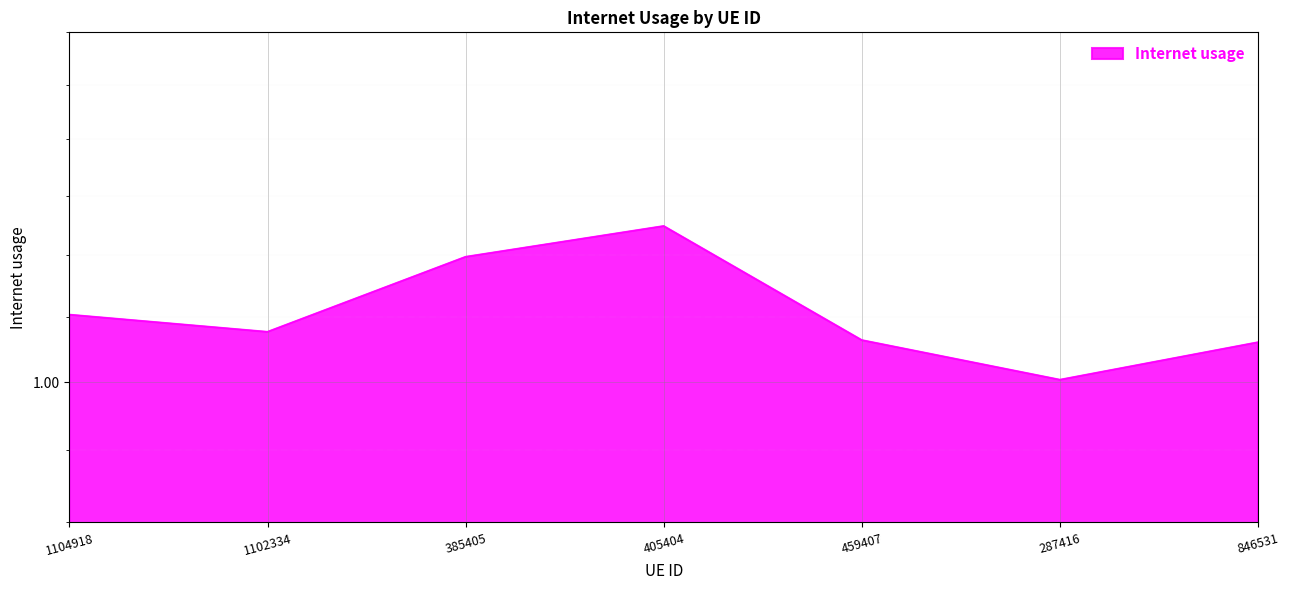

Read the value at 459407.

1.0